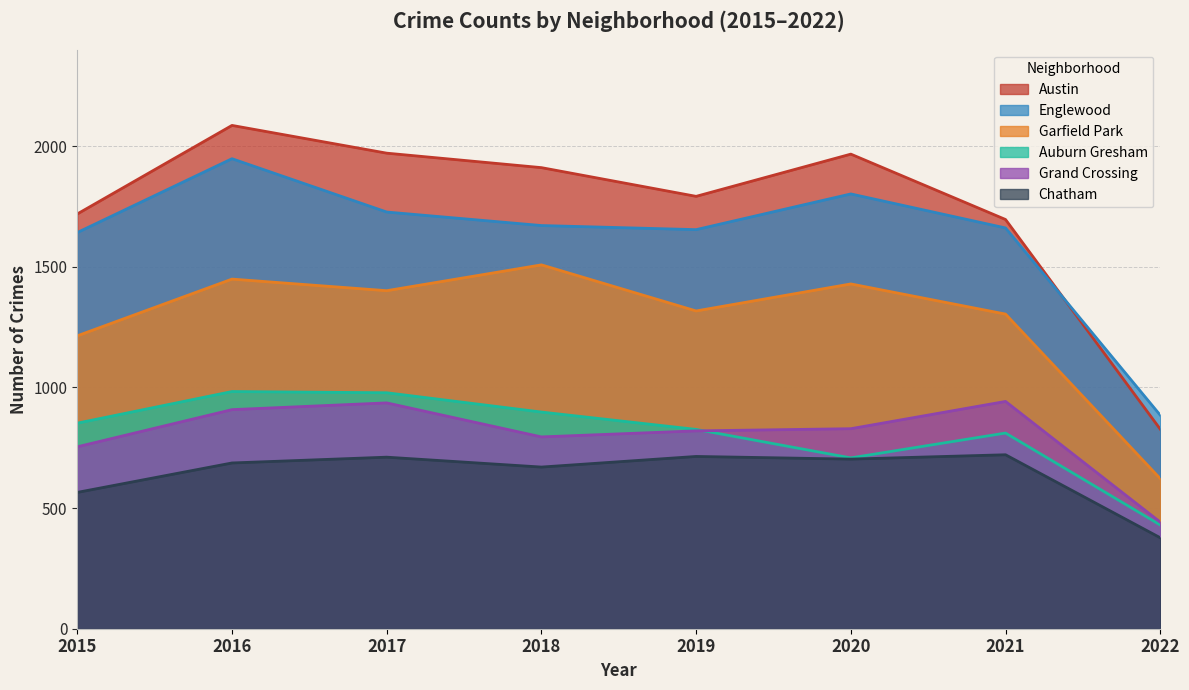

Between 2019 and 2017, which is larger?

2017